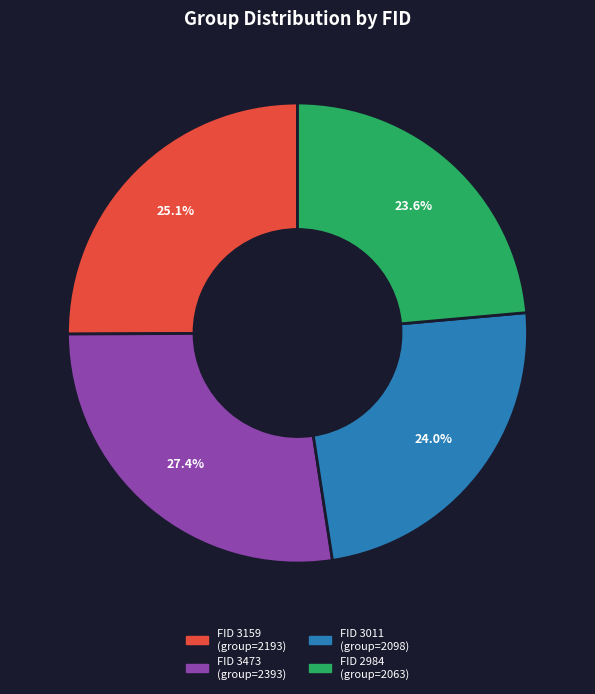

Rank the categories by value from highest to lowest.

3473, 3159, 3011, 2984